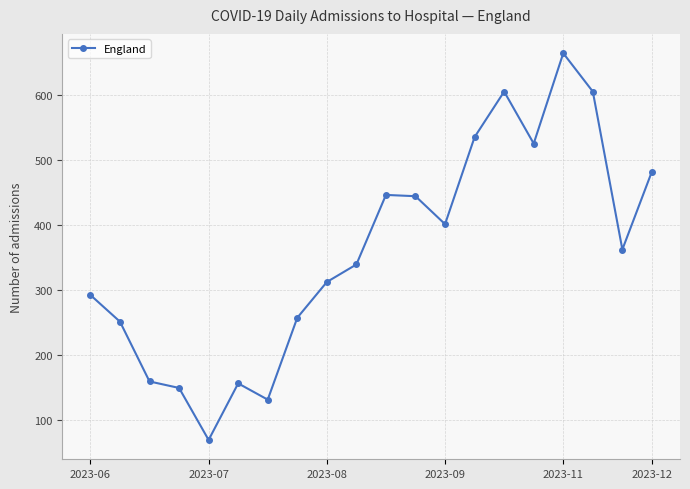

True or false: the data has more than 2 interior local peaks.

True